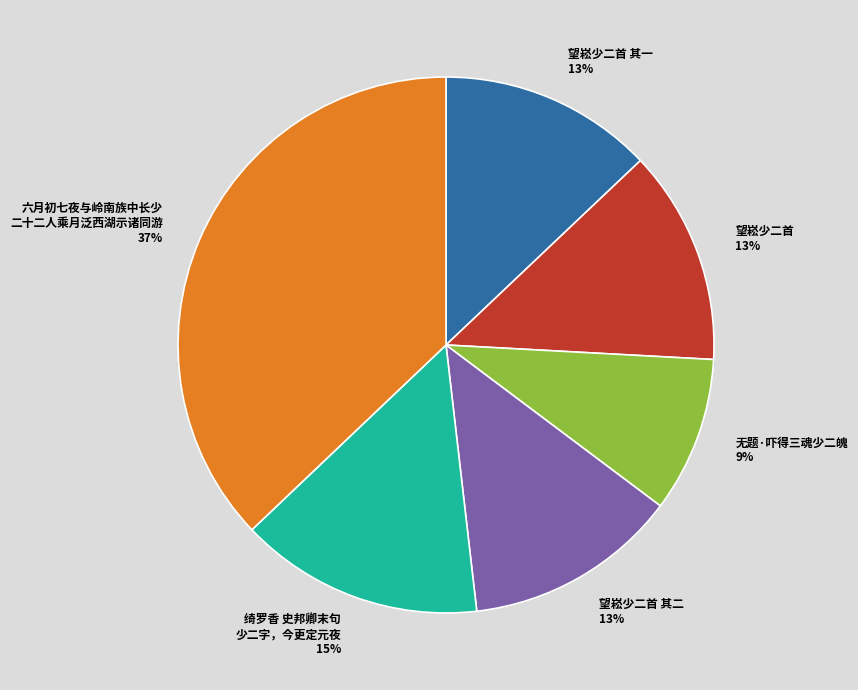

How many slices are in this pie chart?

6